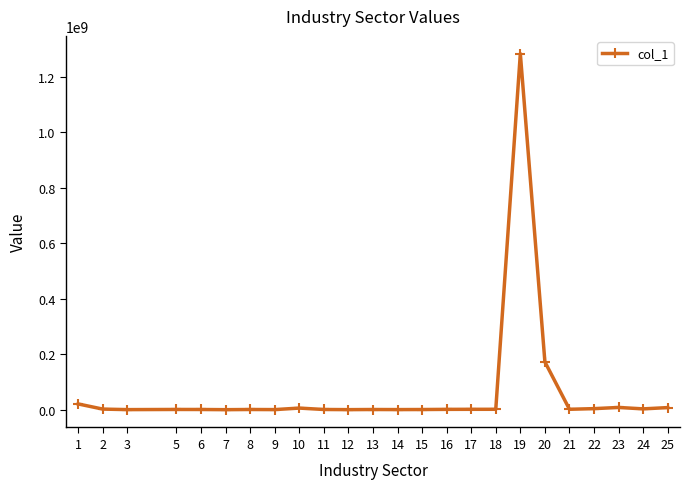

The value at 20 is 231829382.5. True or false?

False